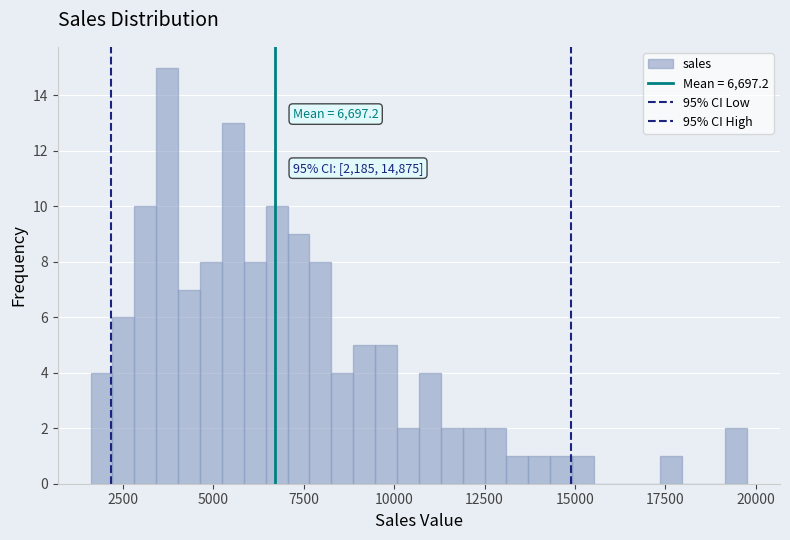

Around what value on the x-axis is the tallest bar? Give the approximate position of its centre, as read against the axis.

3500